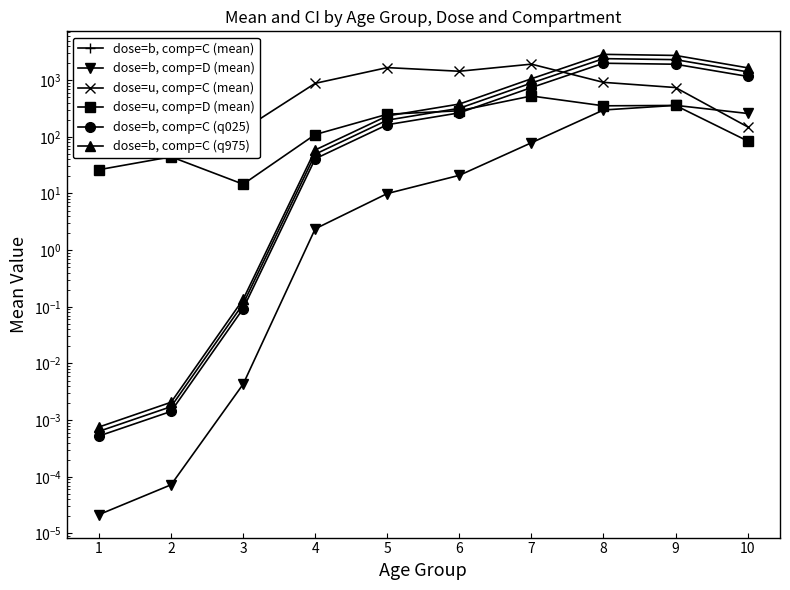

What is the sum of all dose=b, comp=C (q975) values?

8966.9